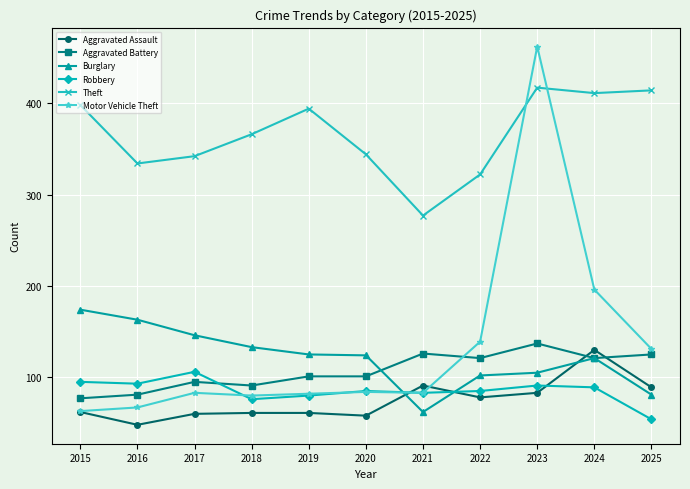

Between 2017 and 2022, which series saw the biggest shift?

Motor Vehicle Theft